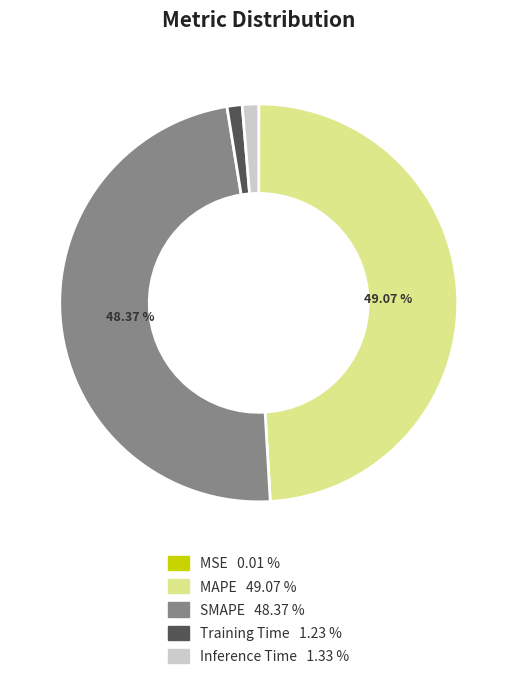

Is SMAPE the majority of the pie?

No